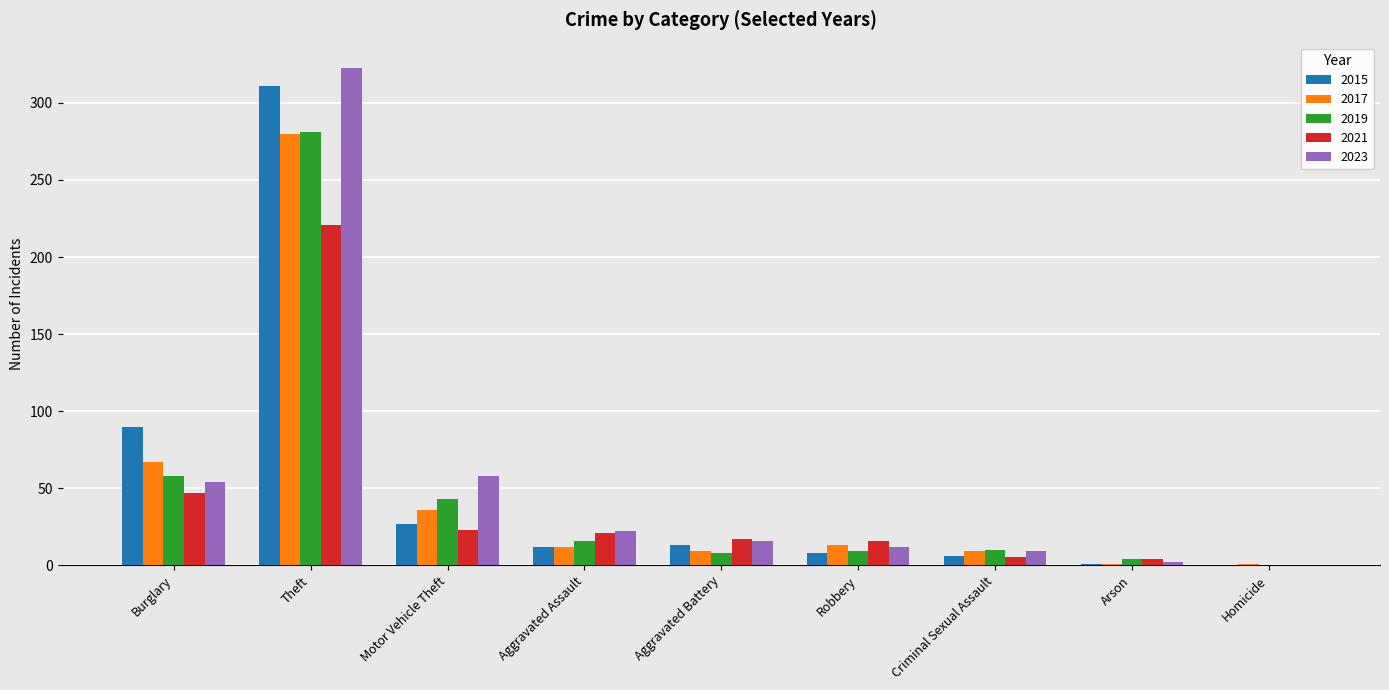

Count the number of data series in this chart.

5